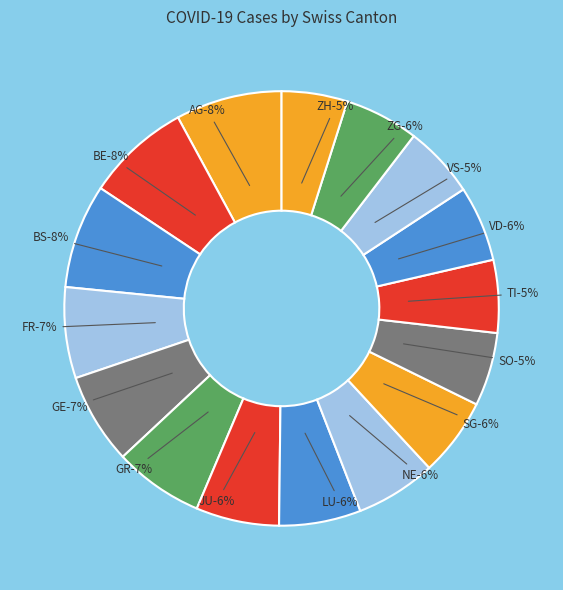

Between VS and SG, which is larger?

SG